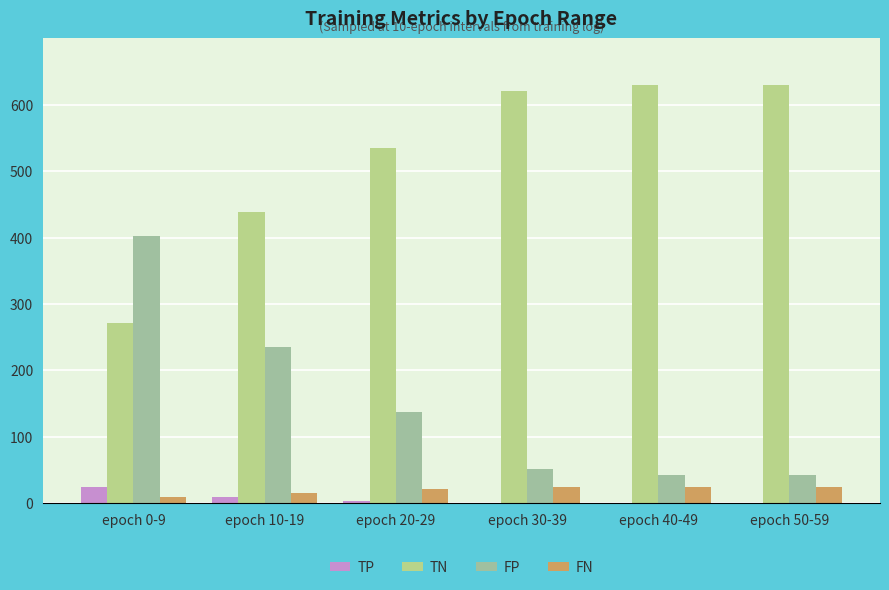

What is the label of the 6th bar from the right?

epoch 0-9